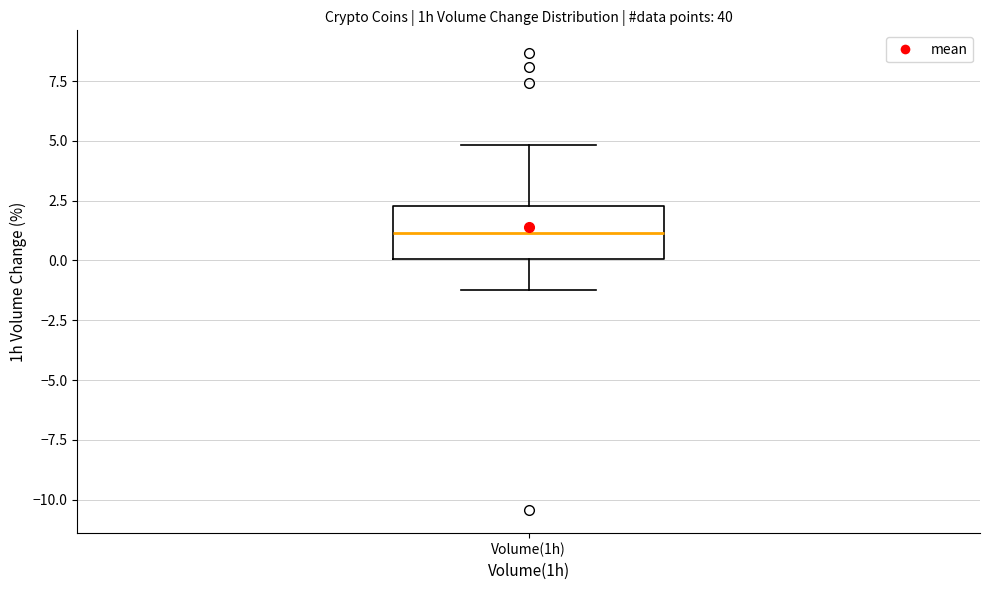

Transcribe this box plot: give where the median line is, the range the box spans, and where the two whiskers end, as read against the y-axis. The values are not printed on the chart, so give them approximately, as read against the axis.

median 1.0, box 0.0 to 2.5, whiskers -1.0 to 5.0